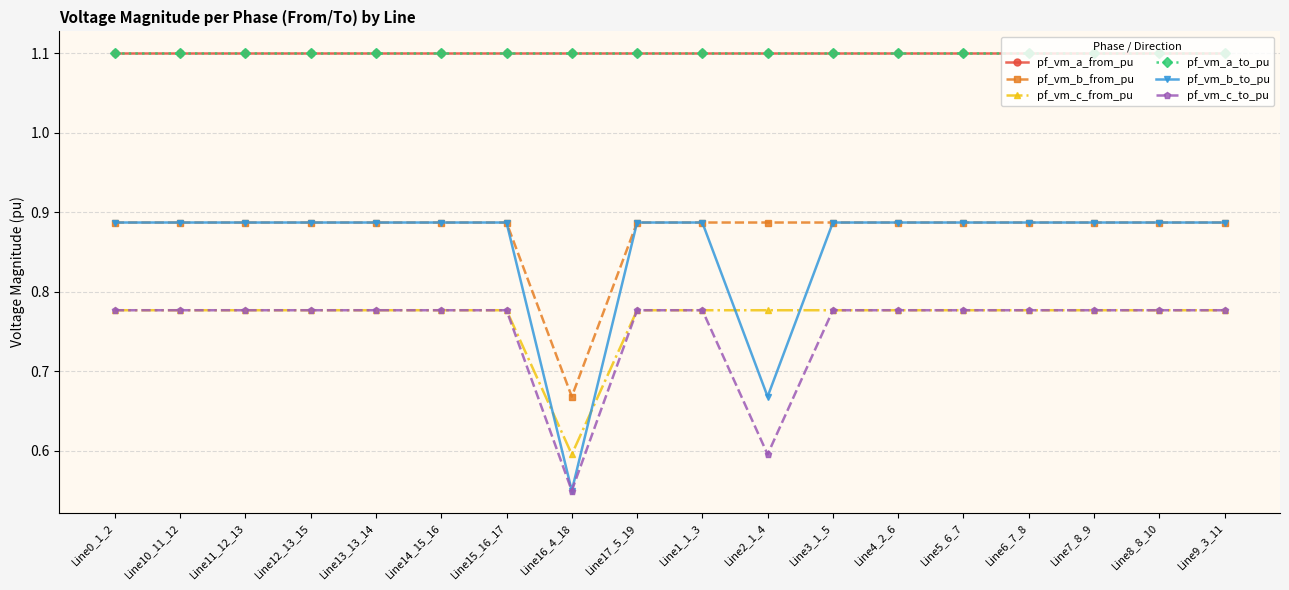

At which label is pf_vm_c_from_pu closest to 0?

Line16_4_18